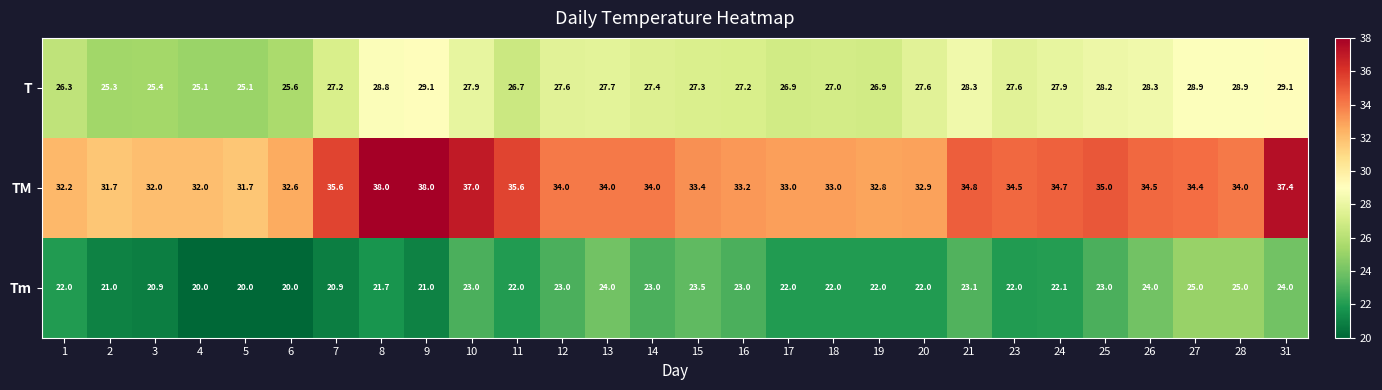

Rank the series by their average value, from highest to lowest.

TM, T, Tm